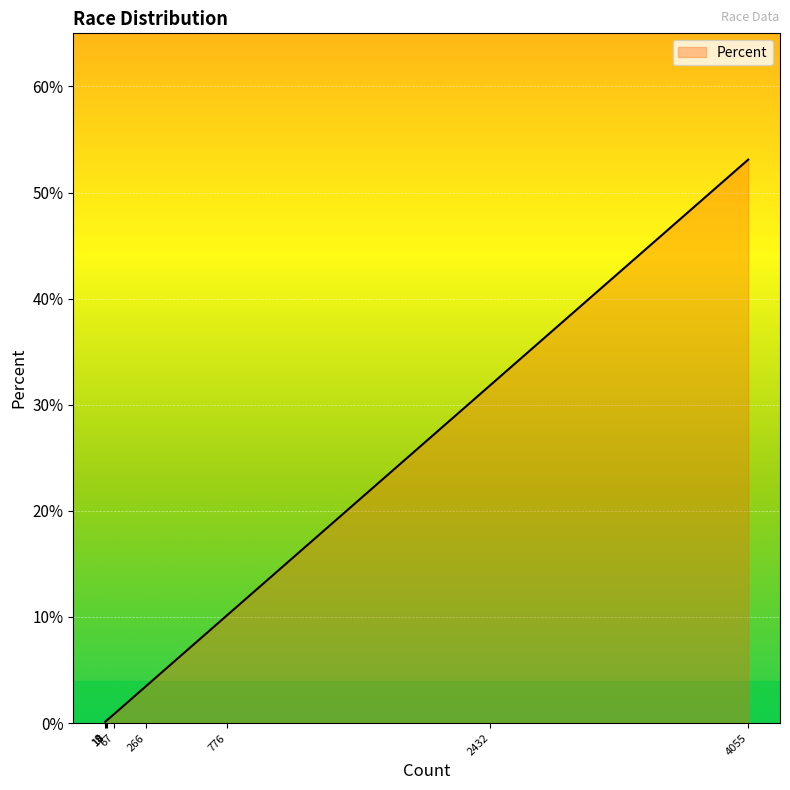

What is the average value?

12.5